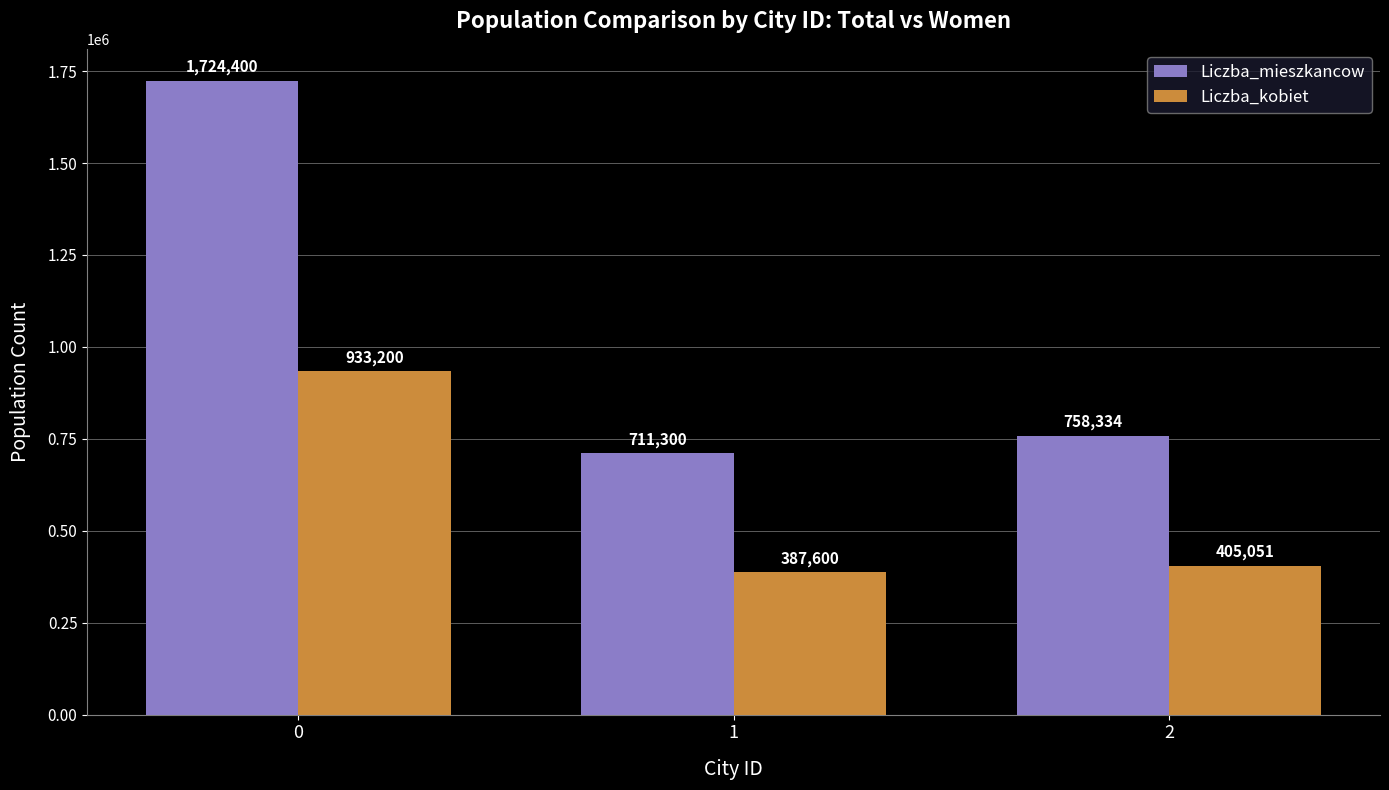

Is the value of Liczba_mieszkancow at 0 greater than the value of Liczba_kobiet at 2?

Yes